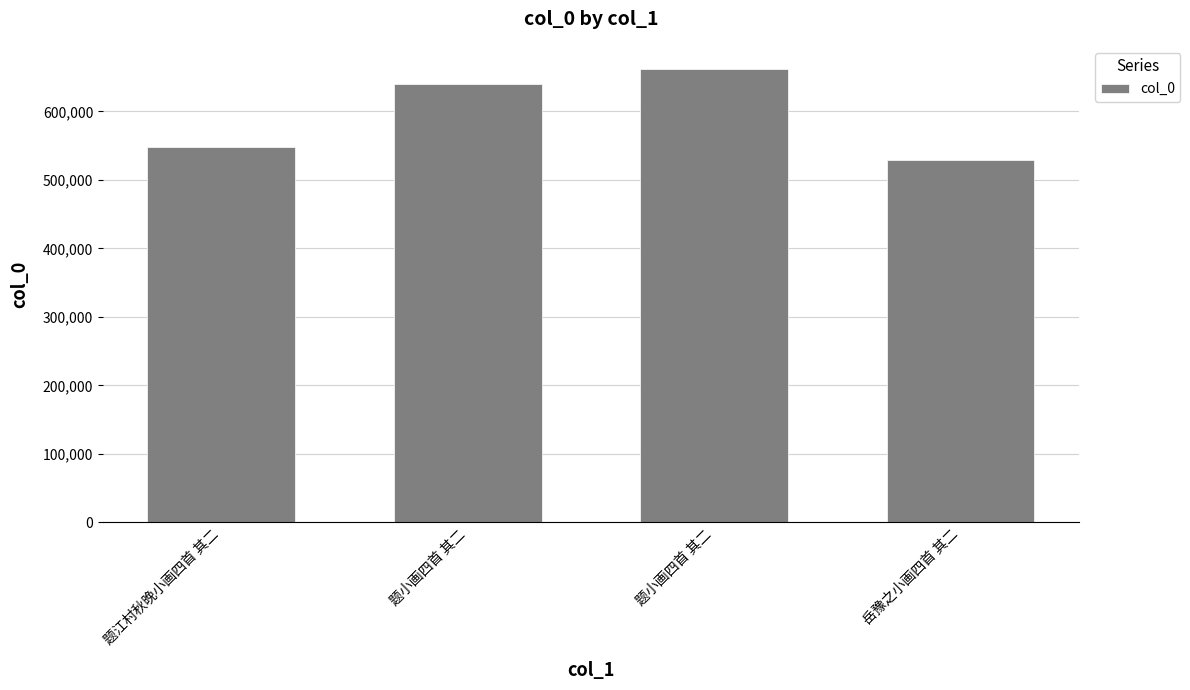

How many distinct data groups are displayed?

1